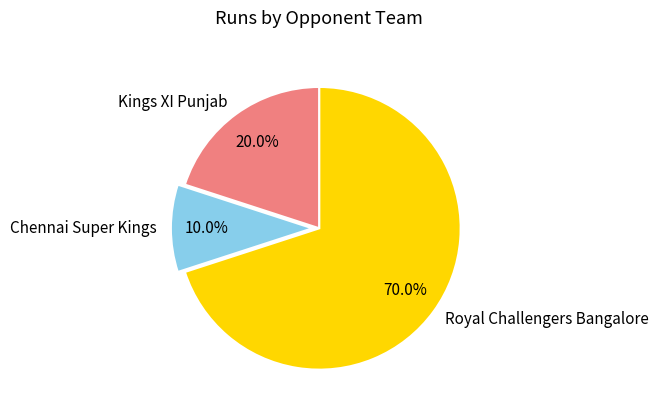

To the nearest percent, what is the difference between the largest and smallest slice percentages?

60%